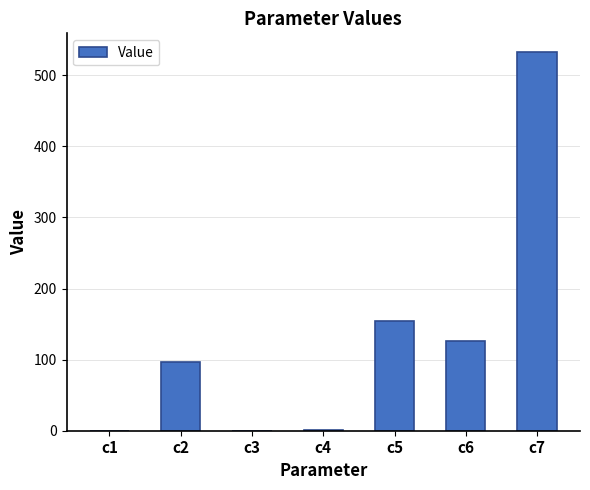

What is the sum of the values at c2 and c5?

251.0